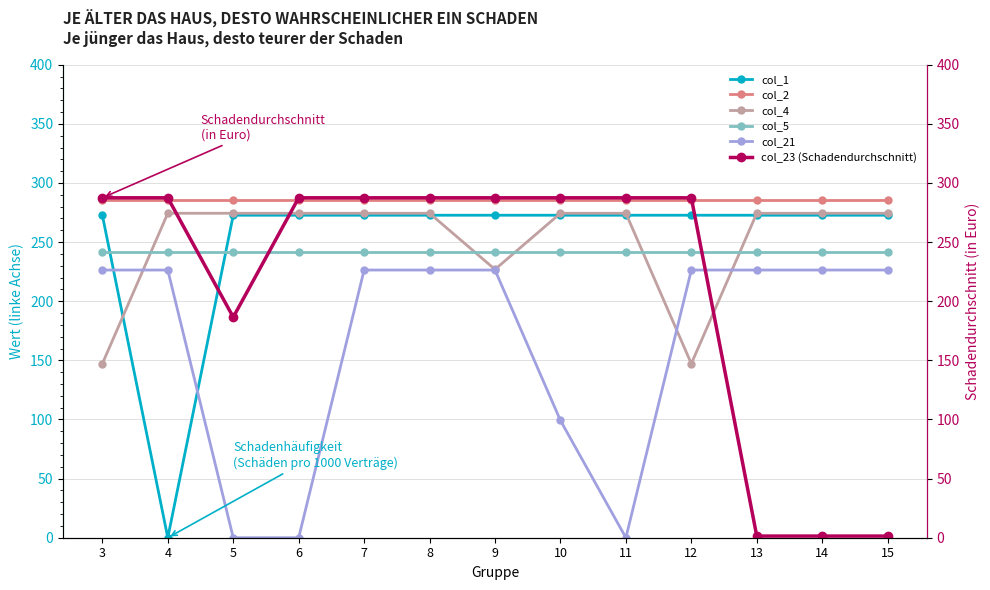

What is the lowest value of the col_5 series?

241.8